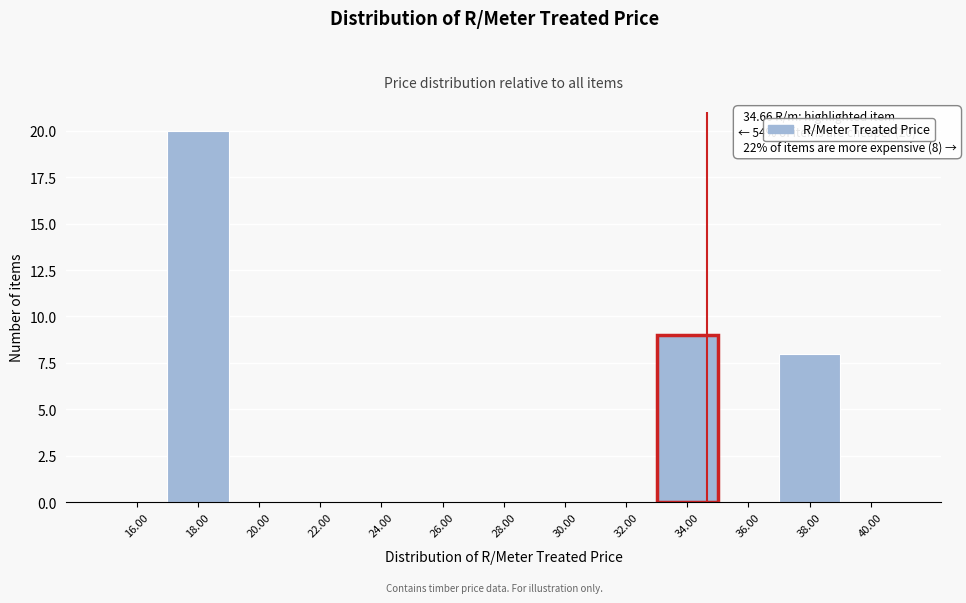

Over which range of the x-axis is the bar tallest?

17 to 19